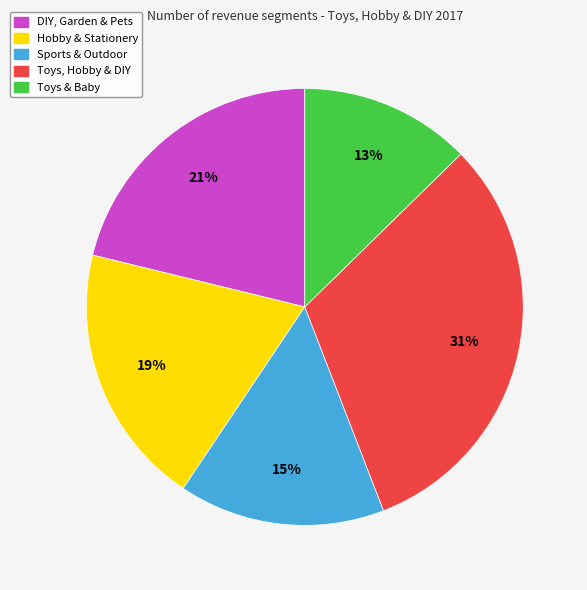

Which category has the smallest portion of the pie?

Toys & Baby